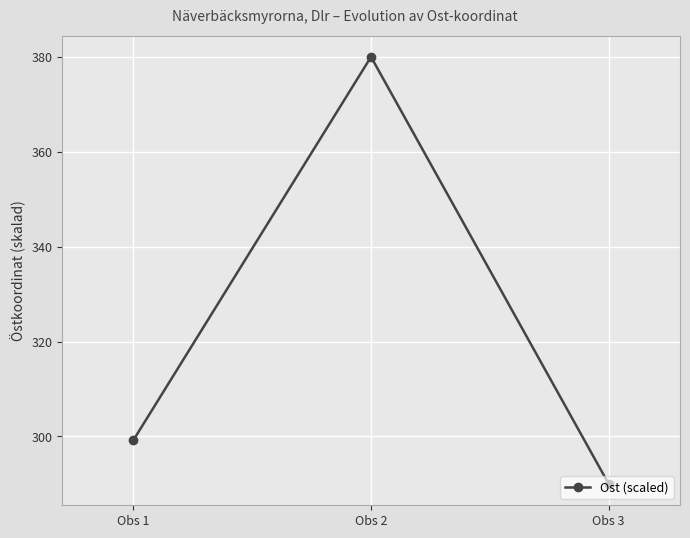

Approximately how many times larger is the value at Obs 3 compared to Obs 2?

0.8